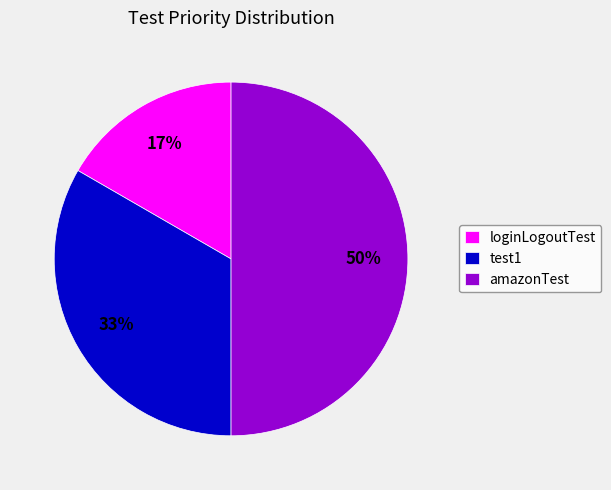

Combined, do amazonTest and test1 account for over 50%?

Yes